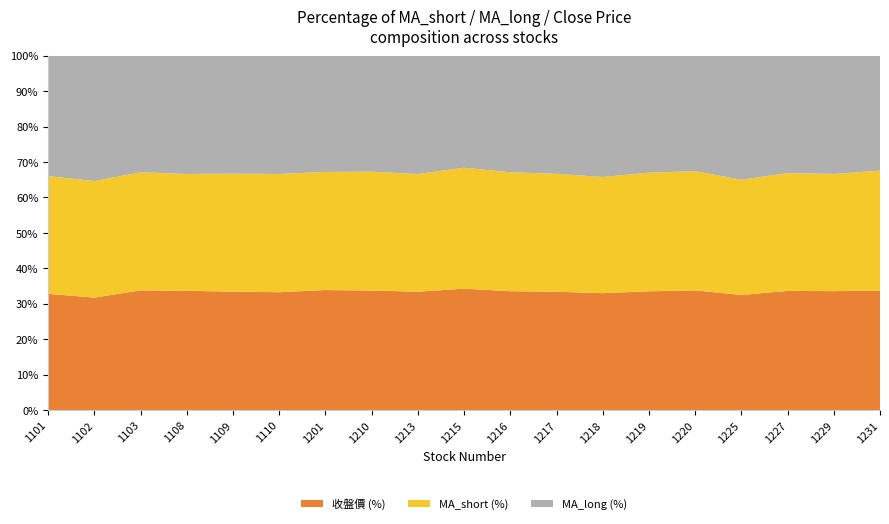

Reading left to right, extract all data points from this chart.

MA_short: 25.7	26.3	43.2	14.7	16.9	19.8	16.2	61.7	12.8	126.1	81.2	10.6	20.6	14.8	14.2	32.4	33.1	43.7	142.5
MA_long: 26.3	28.3	42.7	14.9	16.9	19.8	15.9	60.2	12.9	116.7	79.6	10.6	21.5	14.6	13.7	34.8	33.0	44.1	136.6
收盤價: 25.4	25.4	43.8	15.0	16.9	19.7	16.4	62.0	12.9	126.5	81.1	10.7	20.7	14.8	14.2	32.3	33.5	44.3	142.0